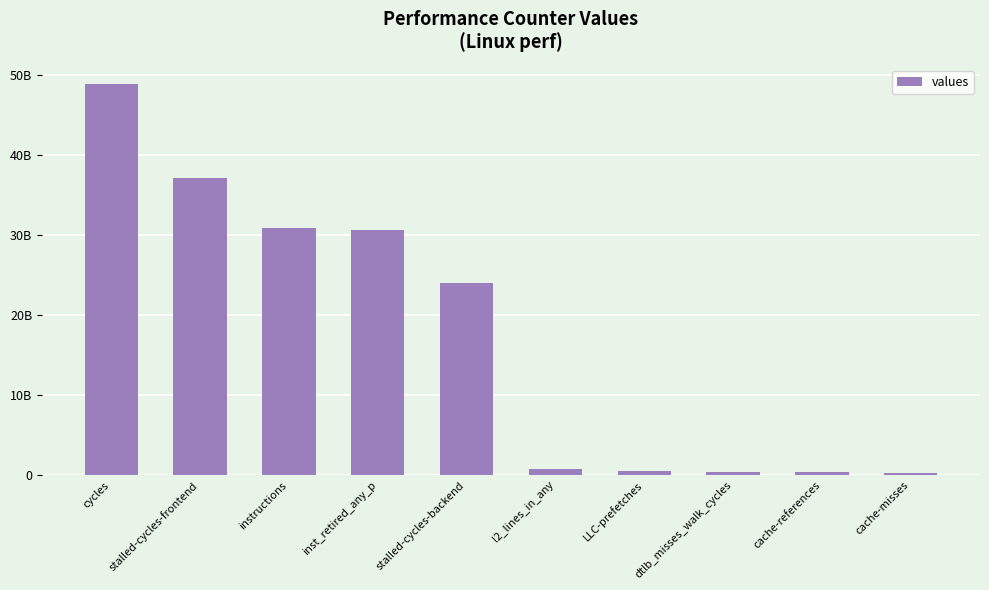

Reading left to right, what are all the values shown in this chart?

cycles=48892065174	stalled-cycles-frontend=37122736782	instructions=30936514733	inst_retired_any_p=30675132195	stalled-cycles-backend=24066257578	l2_lines_in_any=822667359	LLC-prefetches=492163736	dtlb_misses_walk_cycles=395239055	cache-references=340222312	cache-misses=208440500